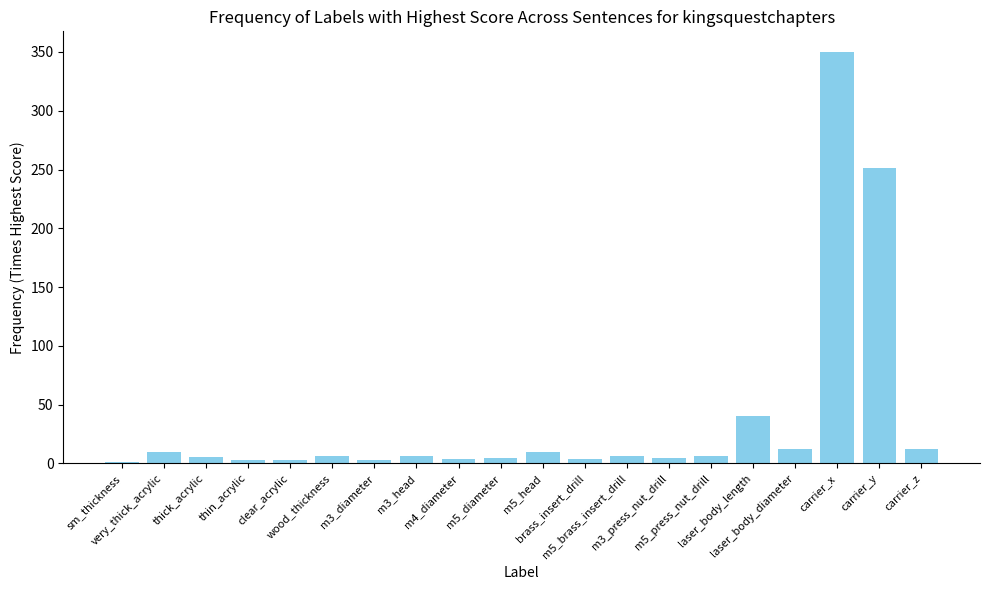

What is the greatest value displayed?

350.0